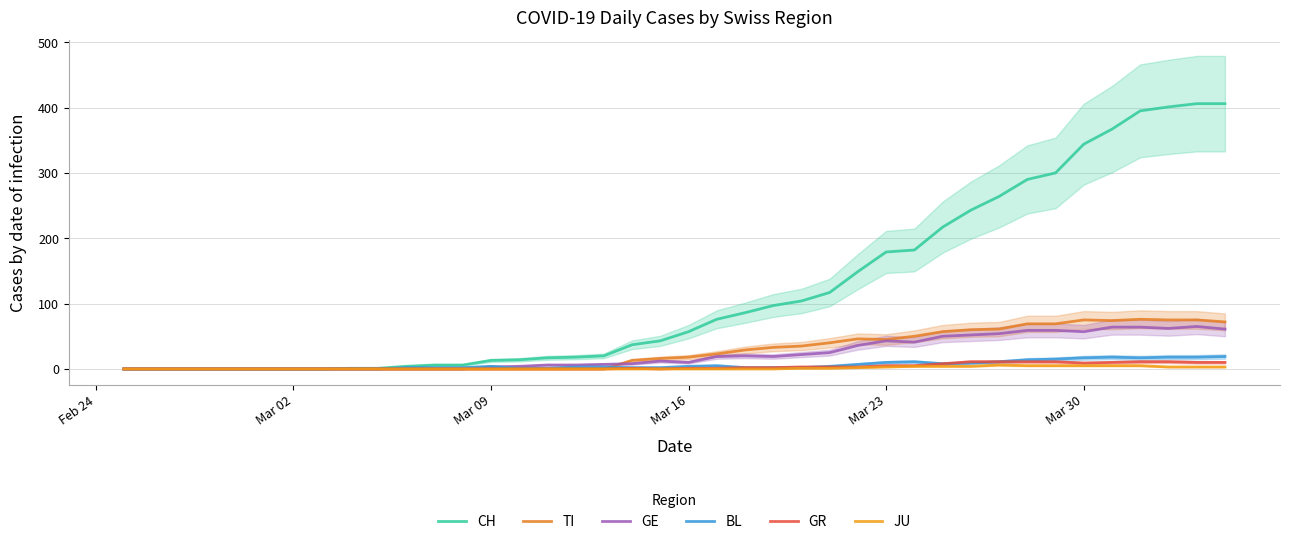

True or false: GR and TI cross at least once.

False